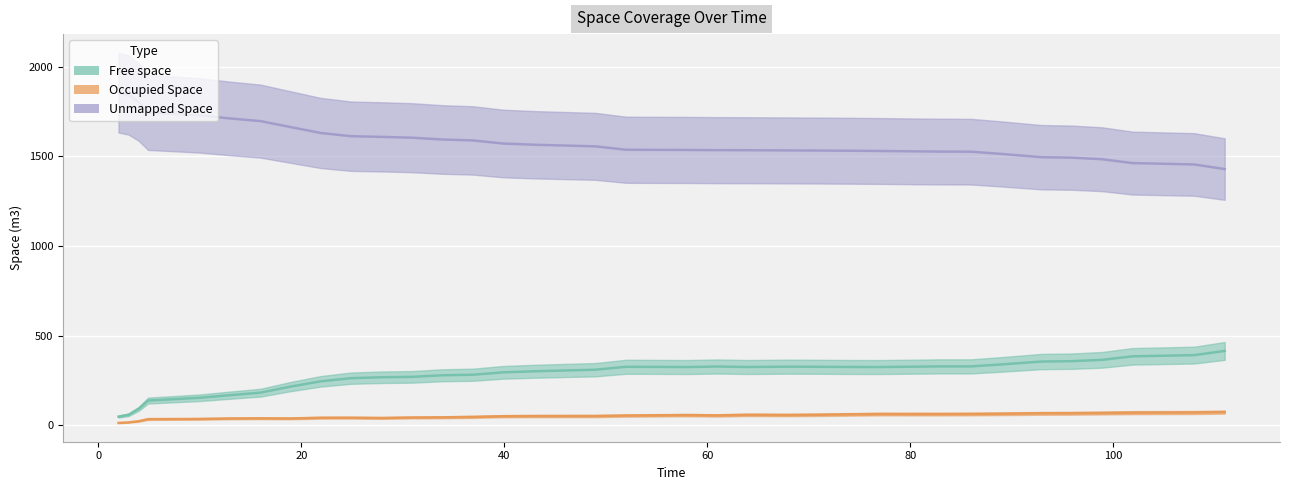

Reading left to right, list all the values displayed in this chart.

Free space: 48.4	58.6	92.0	137.9	153.5	168.0	182.0	215.5	245.0	262.9	268.0	270.1	279.0	282.0	295.4	301.2	310.1	326.4	325.8	324.9	327.9	325.1	327.0	326.4	325.3	324.9	328.5	328.4	339.6	355.5	357.7	365.0	384.6	391.4	414.8
Occupied Space: 13.3	16.5	22.9	34.4	35.5	38.1	39.0	38.2	42.0	42.2	40.8	43.4	44.5	46.8	50.6	51.5	51.7	54.3	55.6	56.9	55.0	58.4	57.4	58.7	60.8	62.6	62.5	63.0	64.4	66.6	67.2	68.6	70.4	71.3	73.7
Unmapped Space: 1855.9	1842.4	1802.7	1745.3	1728.5	1711.5	1696.6	1663.9	1630.5	1612.5	1608.8	1604.2	1594.2	1588.9	1571.7	1565.0	1555.9	1537.0	1536.3	1535.8	1534.7	1534.2	1533.2	1532.5	1531.5	1530.1	1526.6	1526.2	1513.6	1495.5	1492.8	1484.1	1462.5	1454.9	1429.1